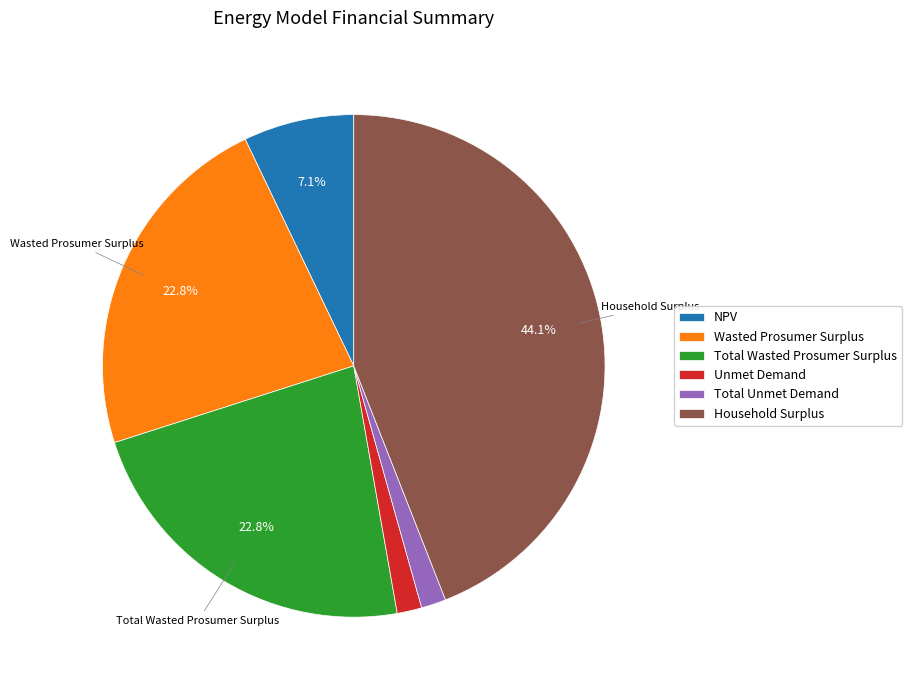

Is Total Wasted Prosumer Surplus the majority of the pie?

No